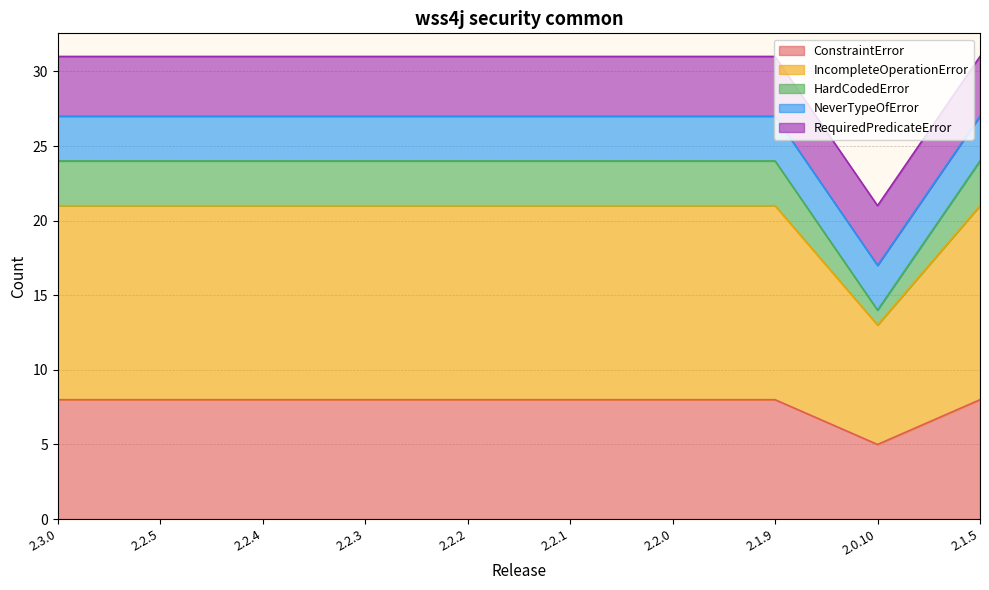

Between 2.3.0 and 2.2.0, which series saw the biggest shift?

ConstraintError